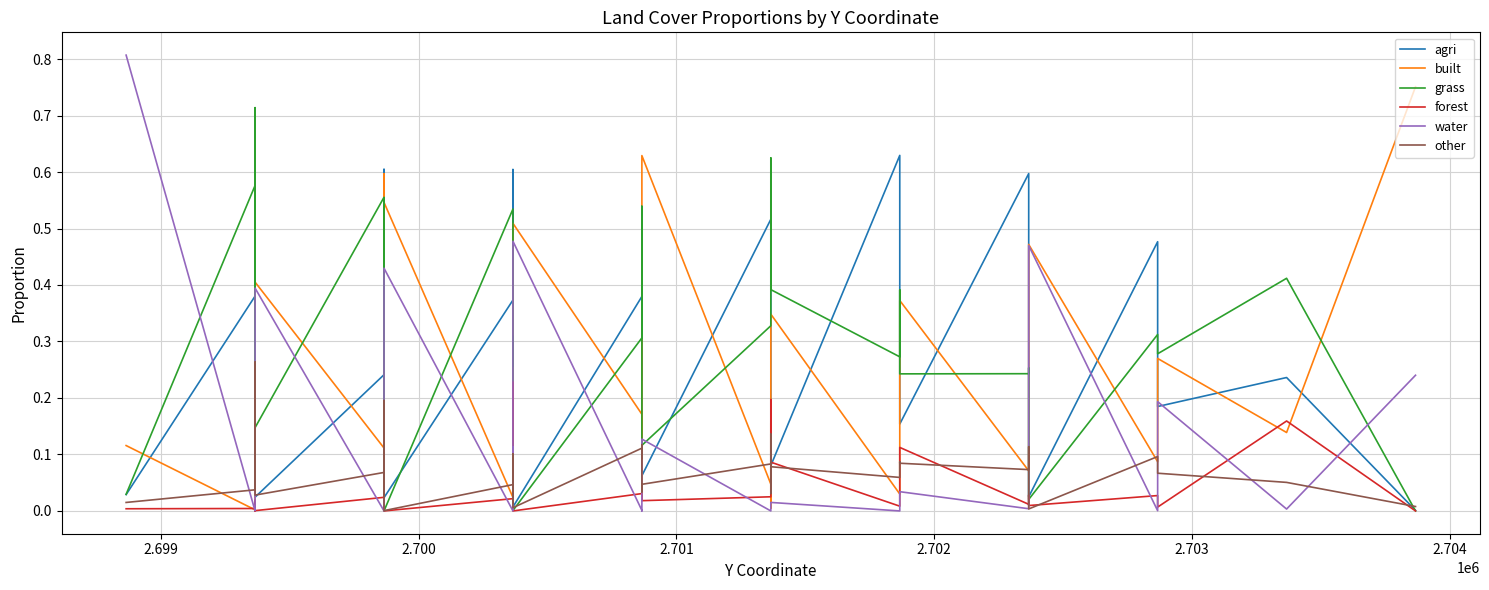

What is the average value of the built series?

0.2